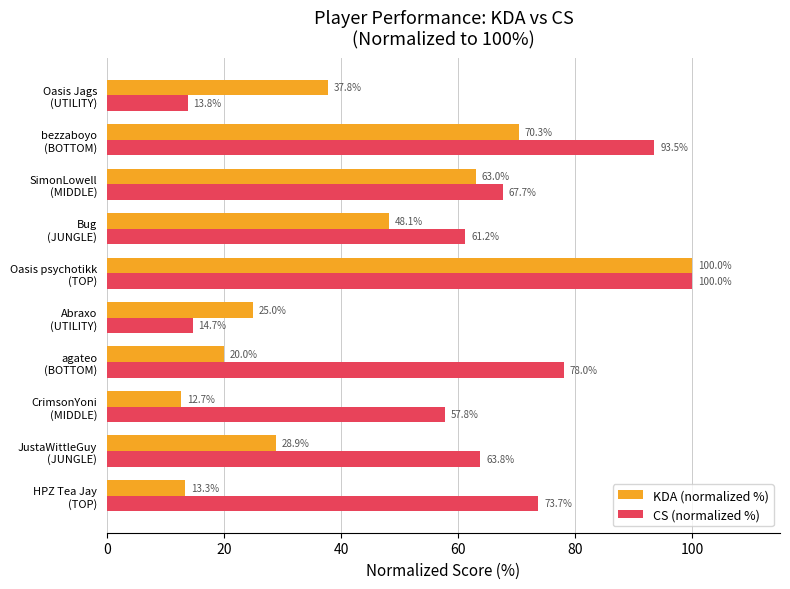

List the series in order of their overall mean, highest first.

CS (normalized %), KDA (normalized %)